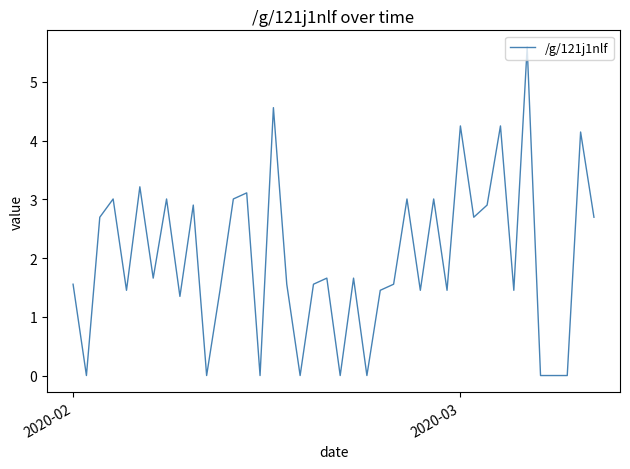

Reading left to right, transcribe all the data shown in this chart.

1.6	0.0	2.7	3.0	1.5	3.2	1.7	3.0	1.3	2.9	0.0	1.5	3.0	3.1	0.0	4.6	1.6	0.0	1.6	1.7	0.0	1.7	0.0	1.5	1.6	3.0	1.5	3.0	1.5	4.2	2.7	2.9	4.2	1.5	5.6	0.0	0.0	0.0	4.1	2.7